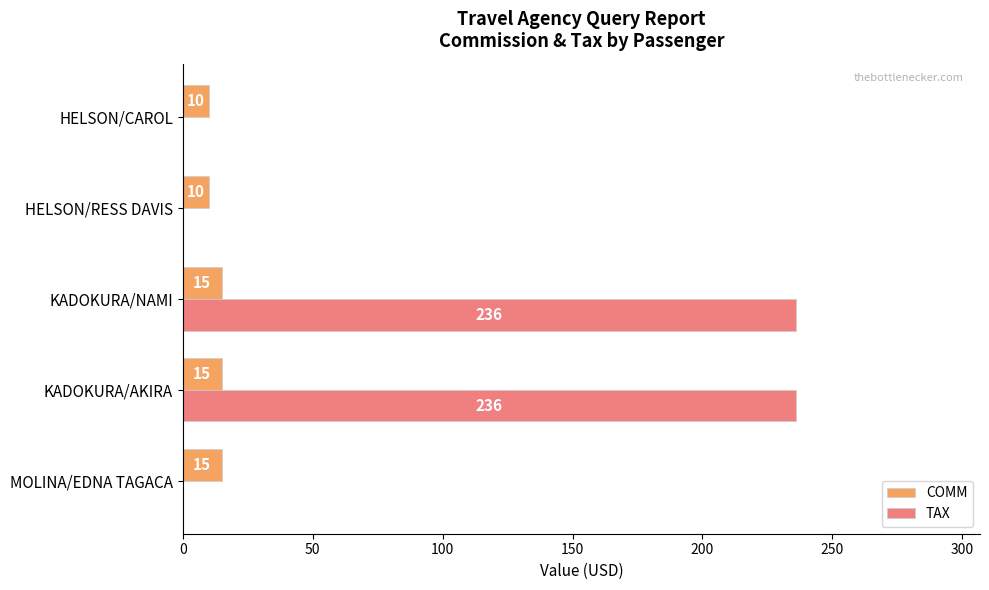

The value of COMM at MOLINA/EDNA TAGACA is 15. True or false?

True